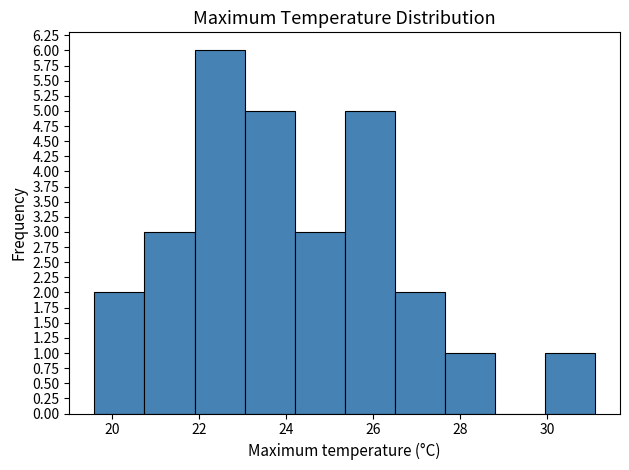

Reading left to right, transcribe this chart: for each bar, give the range it covers on the x-axis and its height. Neither the bar edges nor the heights are printed on the chart, so give them approximately, as read against the axes.

19.60 to 20.75: 2
20.75 to 21.90: 3
21.90 to 23.05: 6
23.05 to 24.20: 5
24.20 to 25.35: 3
25.35 to 26.50: 5
26.50 to 27.65: 2
27.65 to 28.80: 1
28.80 to 29.95: 0
29.95 to 31.10: 1